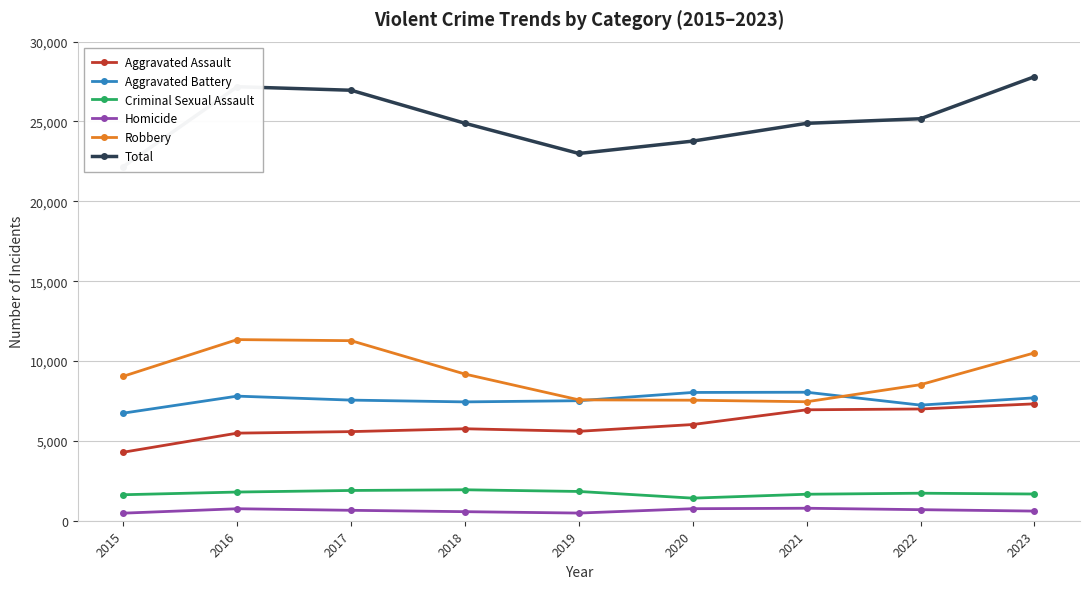

What is the difference between the highest and lowest values at 2022?

24479